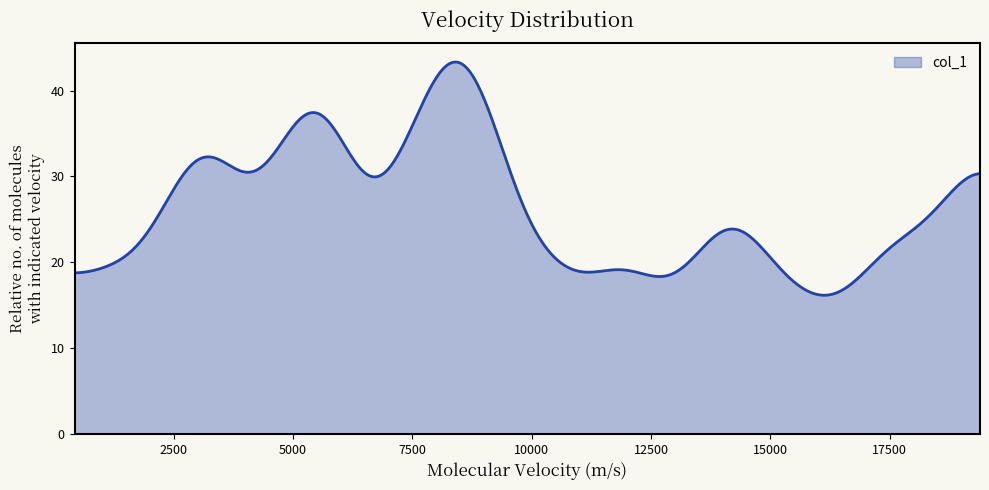

What is the maximum value shown in the chart?

43.3